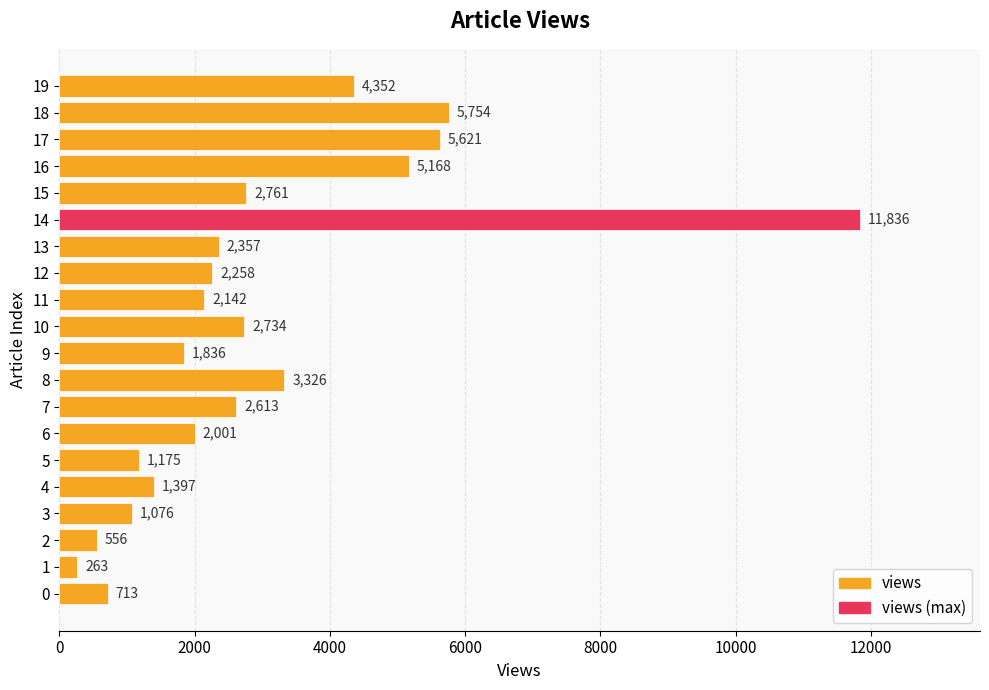

Approximately how many times larger is the value at 7 compared to 11?

1.2